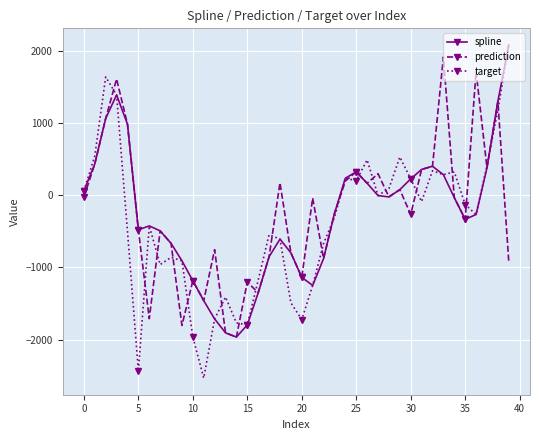

What are all the series names shown in the legend?

spline, prediction, target